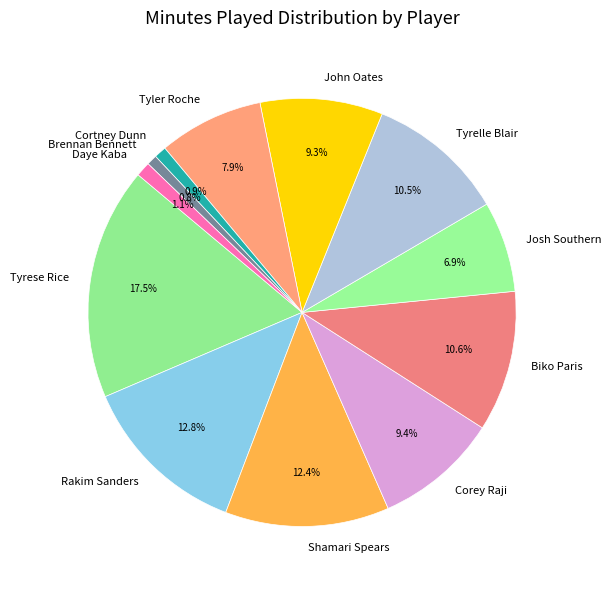

To the nearest percent, what percentage of the pie is Daye Kaba?

1%